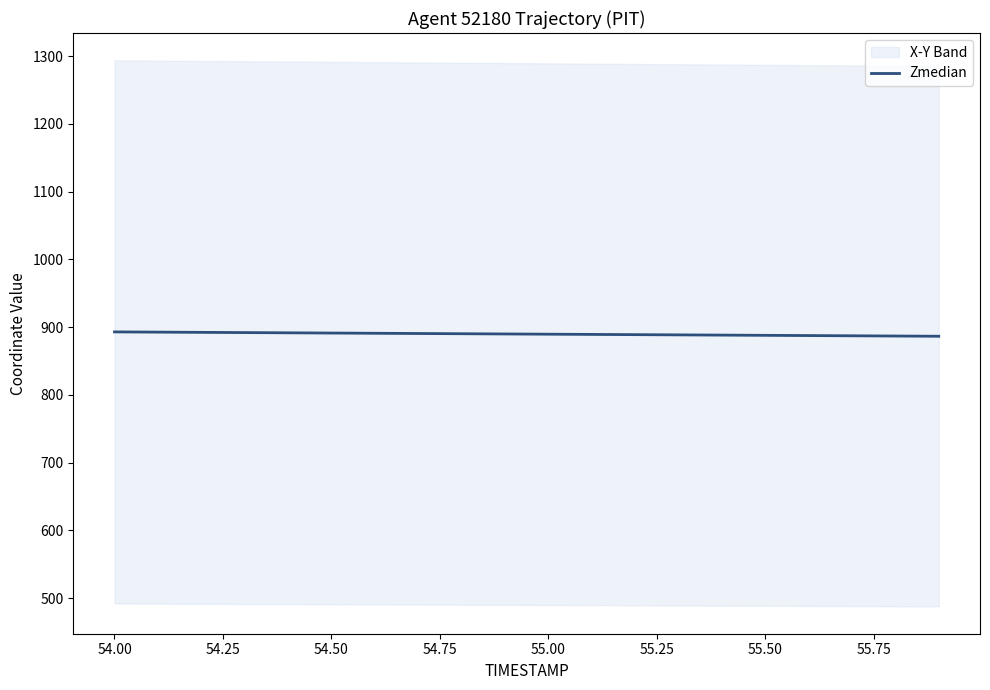

The Zmedian series shows 211.8 at 54.50. True or false?

False